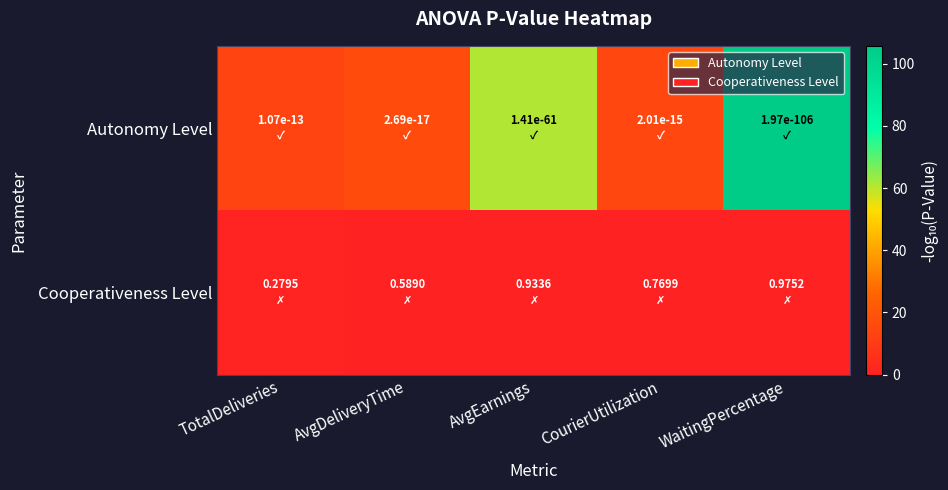

What is the total value across all series at TotalDeliveries?

13.5